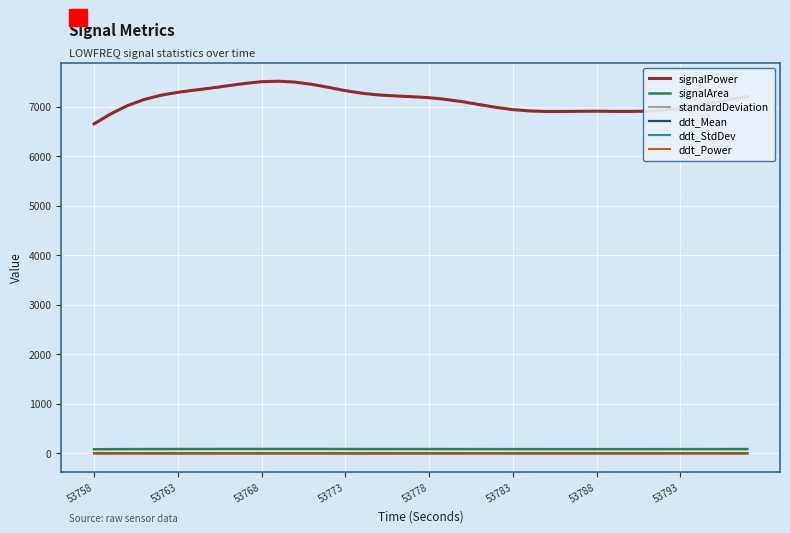

True or false: signalArea and signalPower intersect in this chart.

False